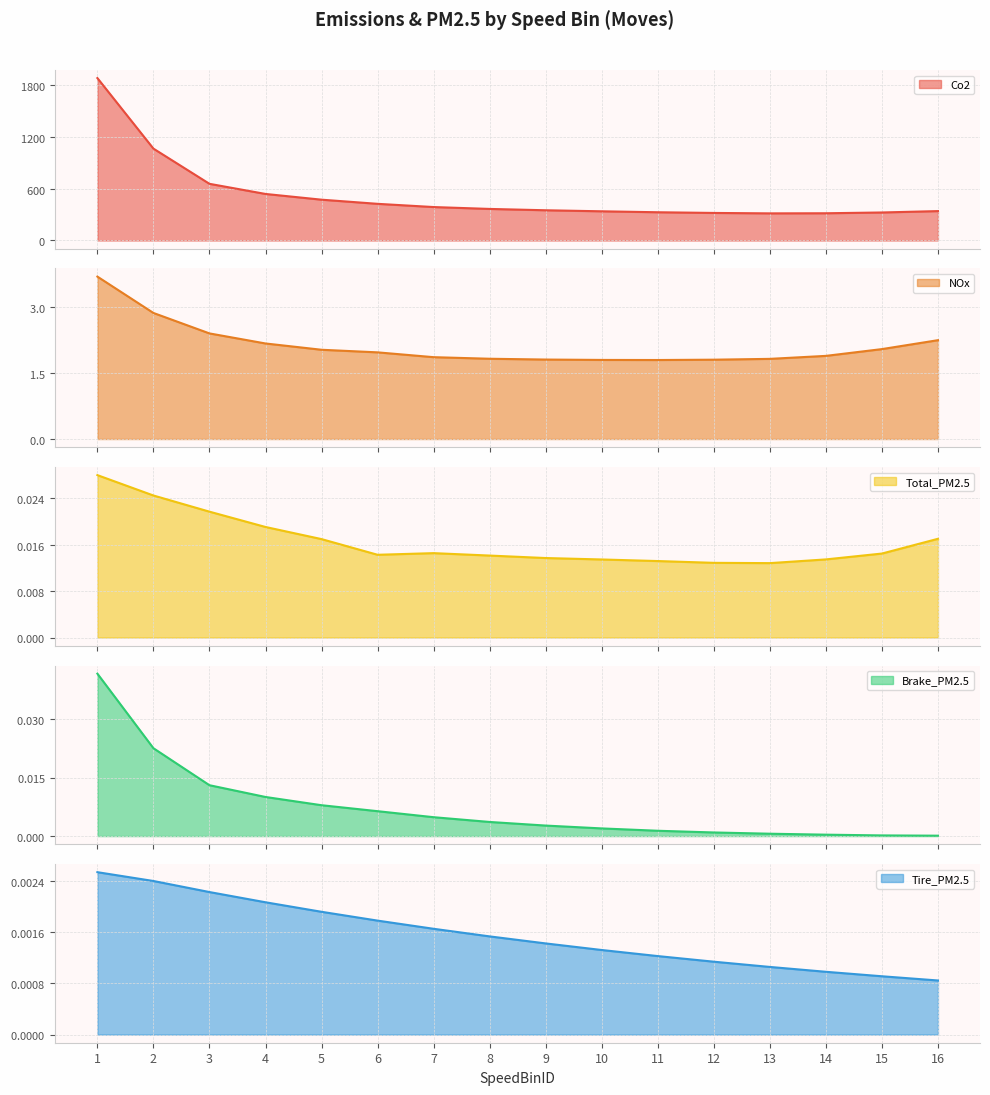

Reading left to right, what are all the values shown in this chart?

Co2: 1=1882.7	2=1065.0	3=657.0	4=539.5	5=473.2	6=425.1	7=387.7	8=365.9	9=350.5	10=338.4	11=327.4	12=319.4	13=314.5	14=315.7	15=324.8	16=340.8
NOx: 1=3.7	2=2.9	3=2.4	4=2.2	5=2.0	6=2.0	7=1.9	8=1.8	9=1.8	10=1.8	11=1.8	12=1.8	13=1.8	14=1.9	15=2.0	16=2.2
Total_PM2.5: 1=0.0	2=0.0	3=0.0	4=0.0	5=0.0	6=0.0	7=0.0	8=0.0	9=0.0	10=0.0	11=0.0	12=0.0	13=0.0	14=0.0	15=0.0	16=0.0
Brake_PM2.5: 1=0.0	2=0.0	3=0.0	4=0.0	5=0.0	6=0.0	7=0.0	8=0.0	9=0.0	10=0.0	11=0.0	12=0.0	13=0.0	14=0.0	15=0.0	16=0.0
Tire_PM2.5: 1=0.0	2=0.0	3=0.0	4=0.0	5=0.0	6=0.0	7=0.0	8=0.0	9=0.0	10=0.0	11=0.0	12=0.0	13=0.0	14=0.0	15=0.0	16=0.0